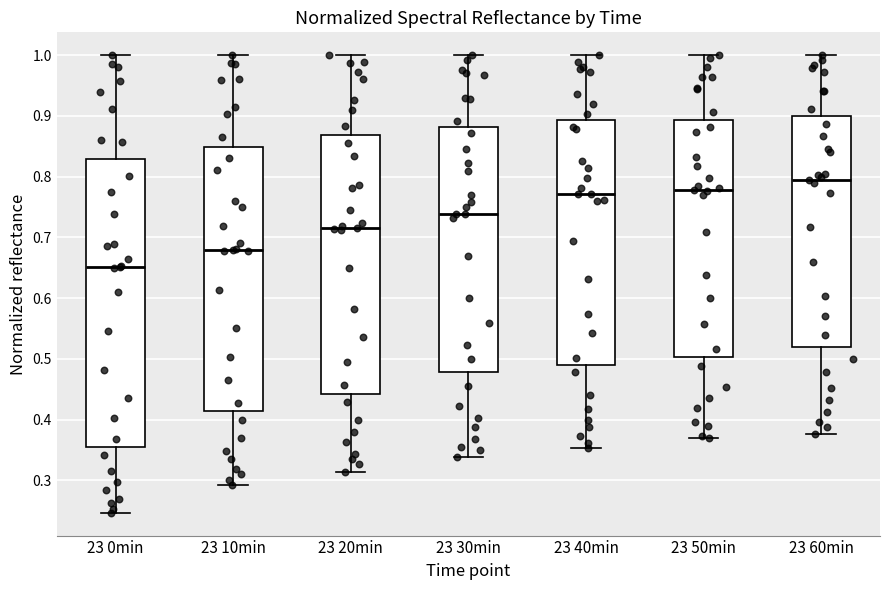

Where is the upper edge of the box for 23 50min on the y-axis? The values are not printed on the chart, so give them approximately, as read against the axis.

0.89